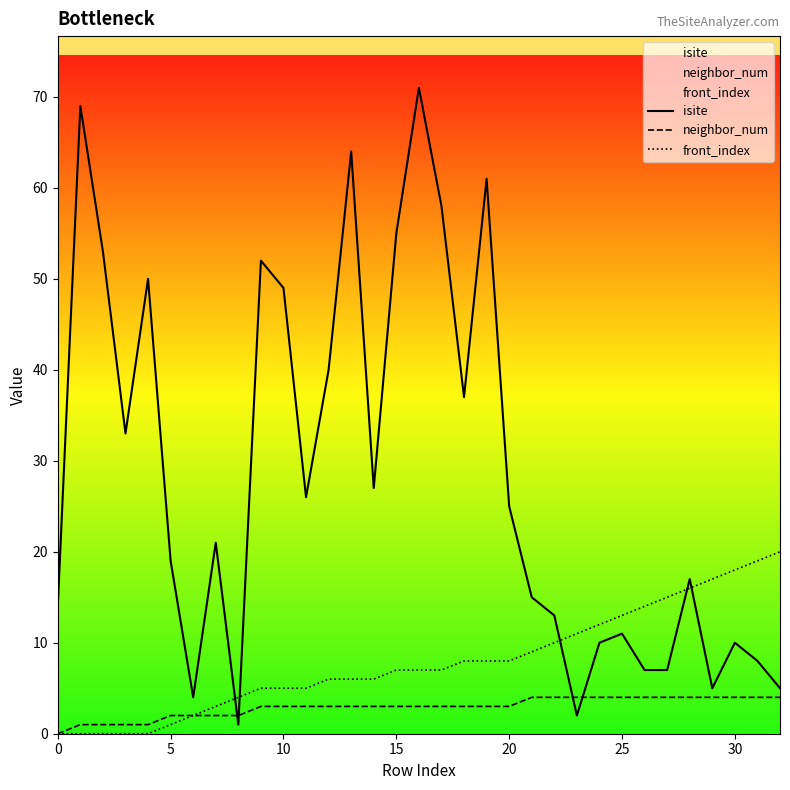

How many positive values does the front_index series have?

28